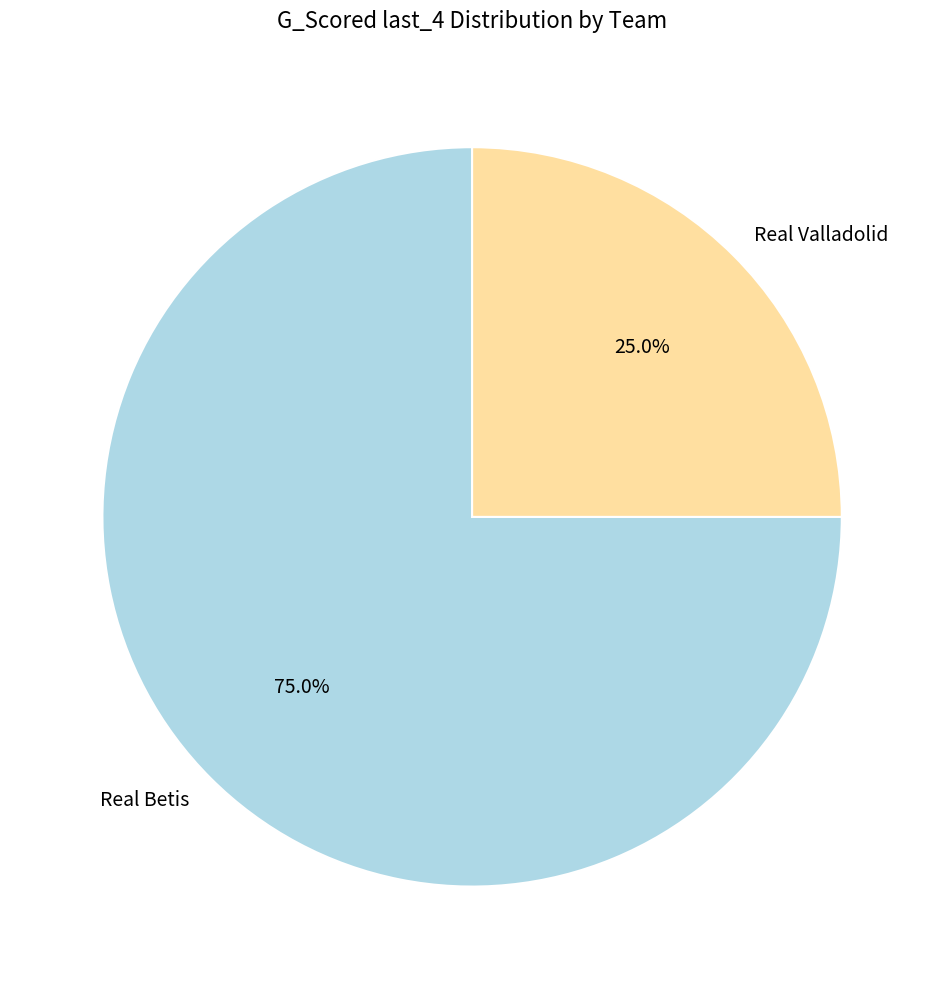

Is Real Betis the majority of the pie?

Yes